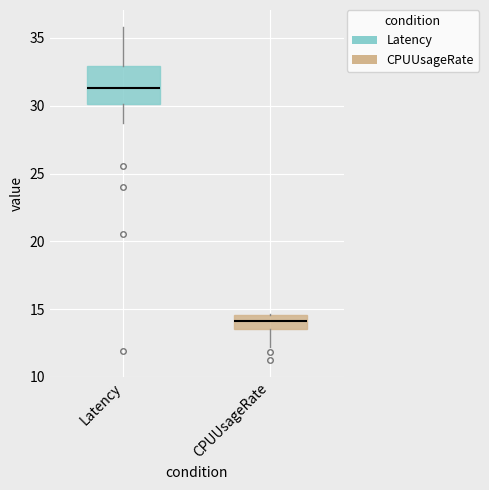

Reading left to right, transcribe this box plot: for each box, give where its median line is, the range the box spans, and where its two whiskers end, as read against the y-axis. The values are not printed on the chart, so give them approximately, as read against the axis.

Latency: median 31.5, box 30.0 to 33.0, whiskers 29.0 to 36.0
CPUUsageRate: median 14.0, box 13.5 to 14.5, whiskers 12.0 to 14.5